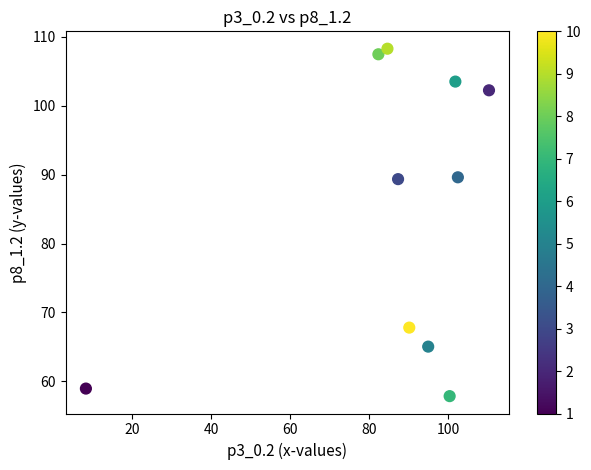

What is the range of X values (max minus min)?

101.9